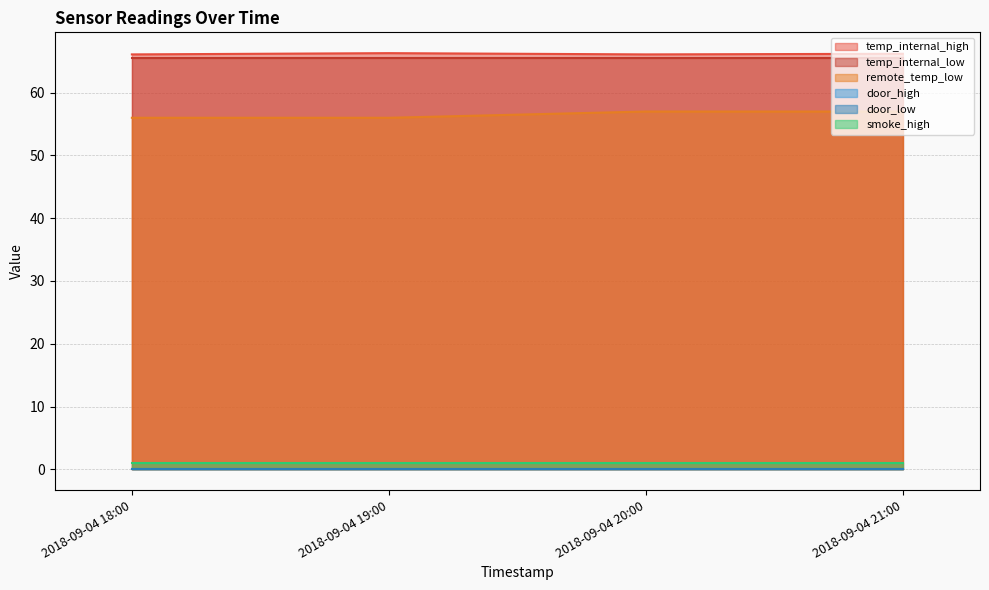

What are all the series names shown in the legend?

temp_internal_high, temp_internal_low, remote_temp_low, door_high, door_low, smoke_high